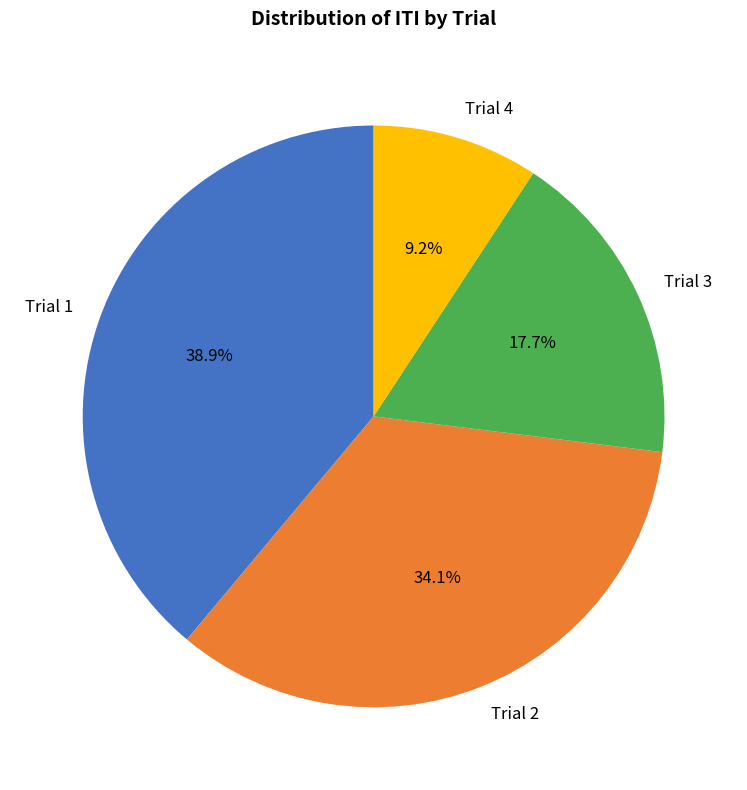

To the nearest percent, what is the difference between the largest and smallest slice percentages?

30%